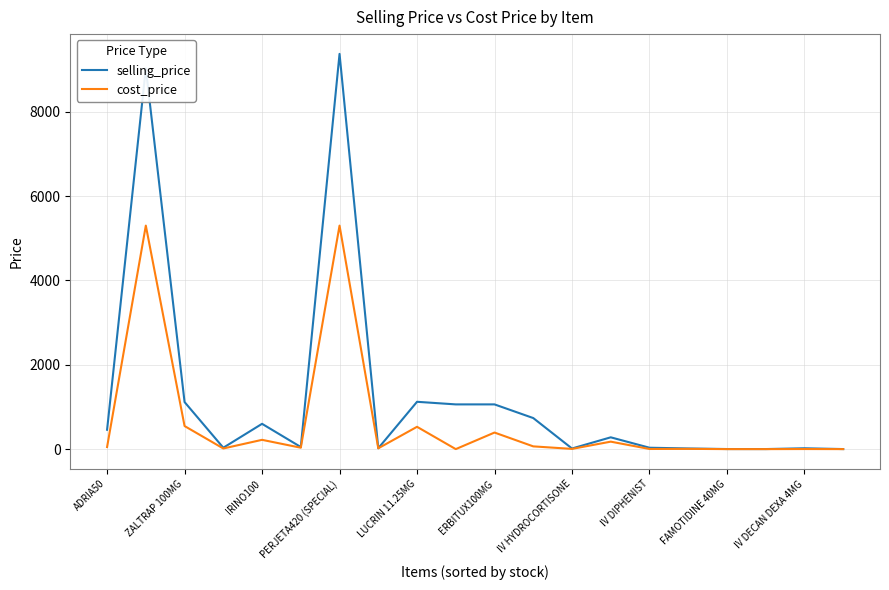

Rank the series by their maximum value, from highest to lowest.

selling_price, cost_price